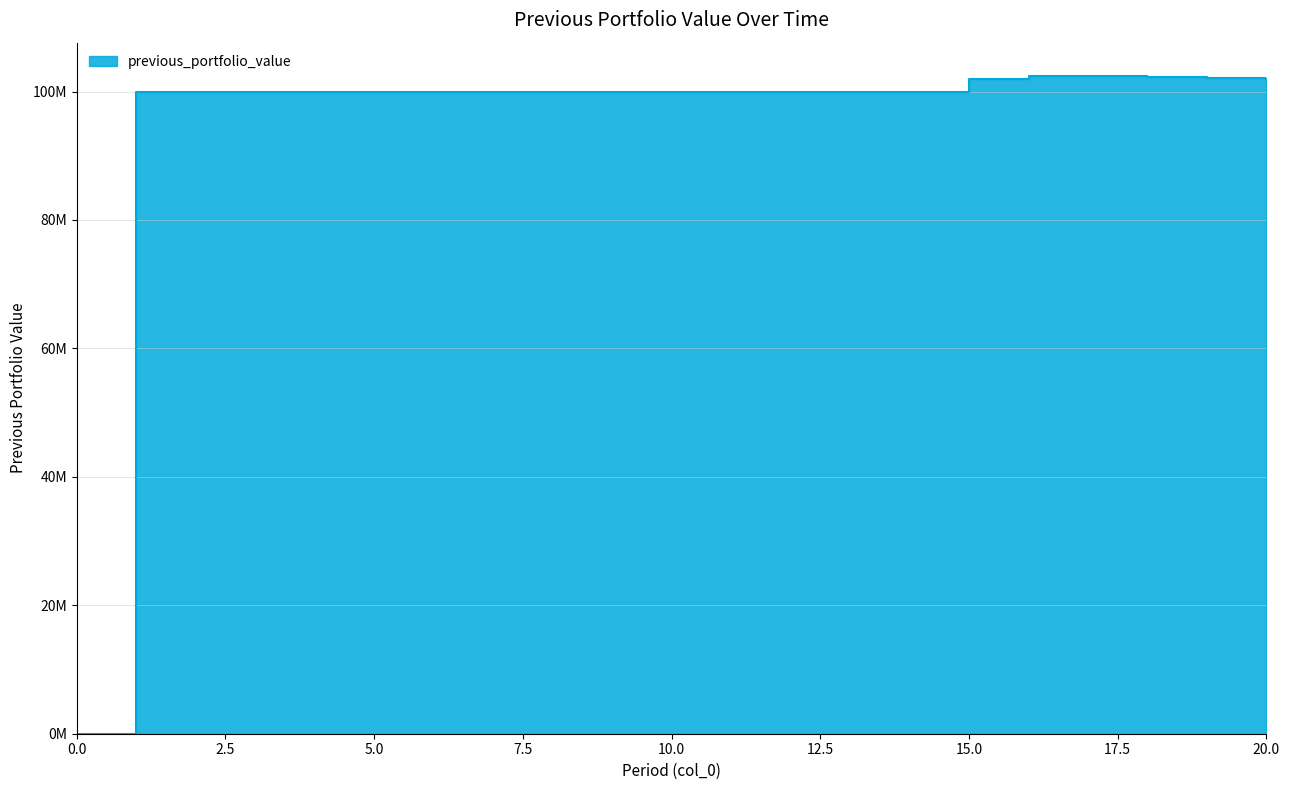

What is the difference between the maximum and minimum values?

102480637.4